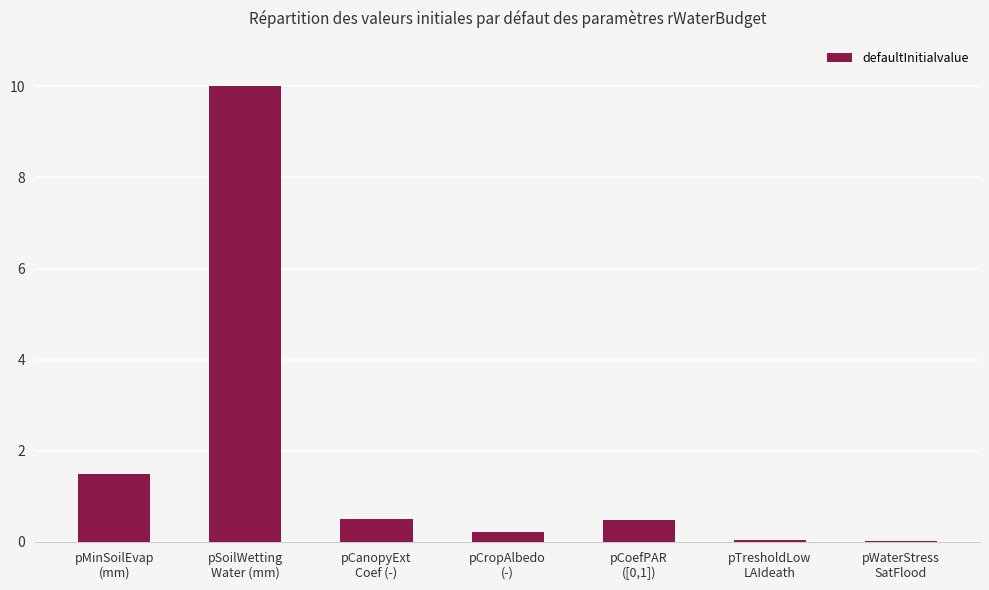

What is the greatest value displayed?

10.0